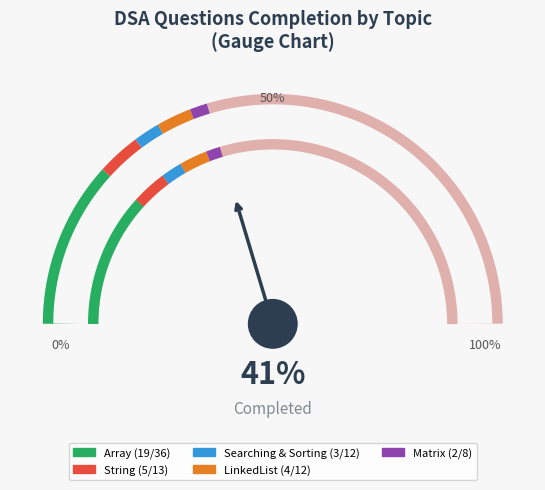

Do Matrix YES and Matrix <-> together represent more than half of the pie?

No